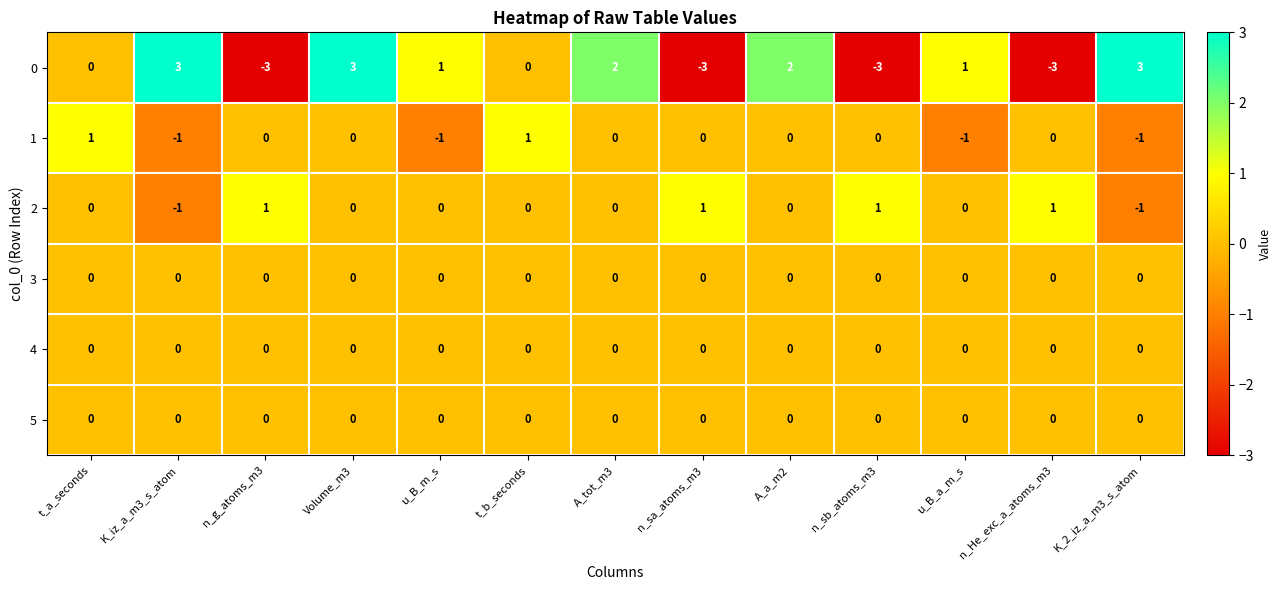

How many values in the 1 series are below 0?

4